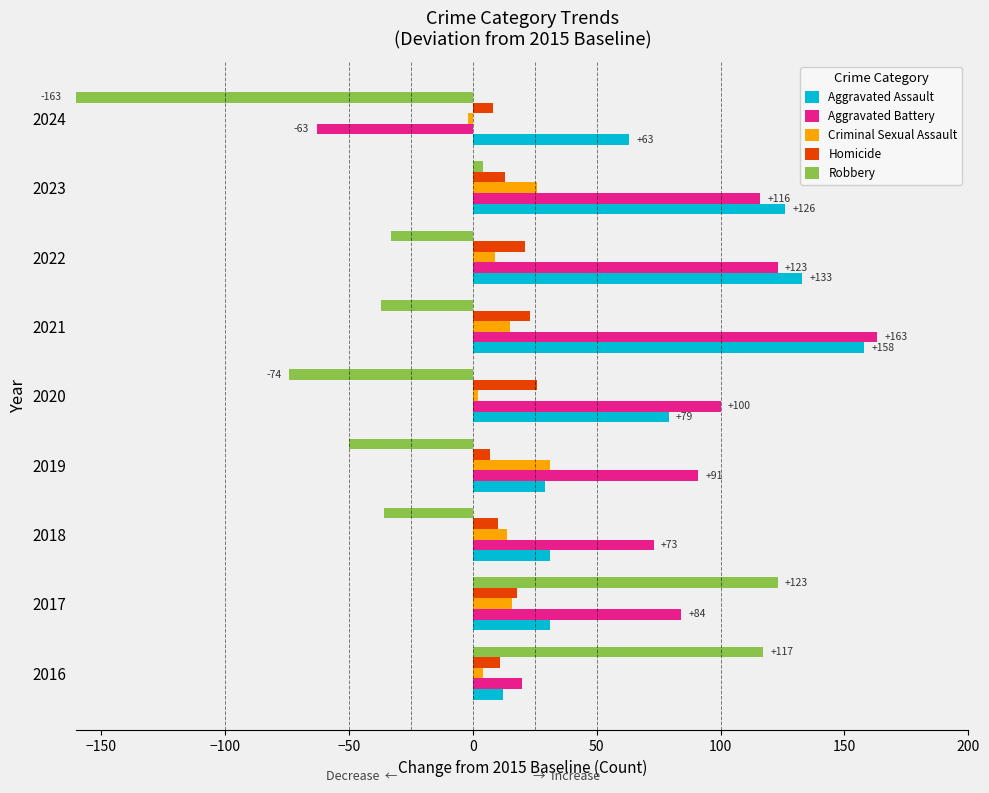

What is the approximate value of Aggravated Assault at 2022?

133